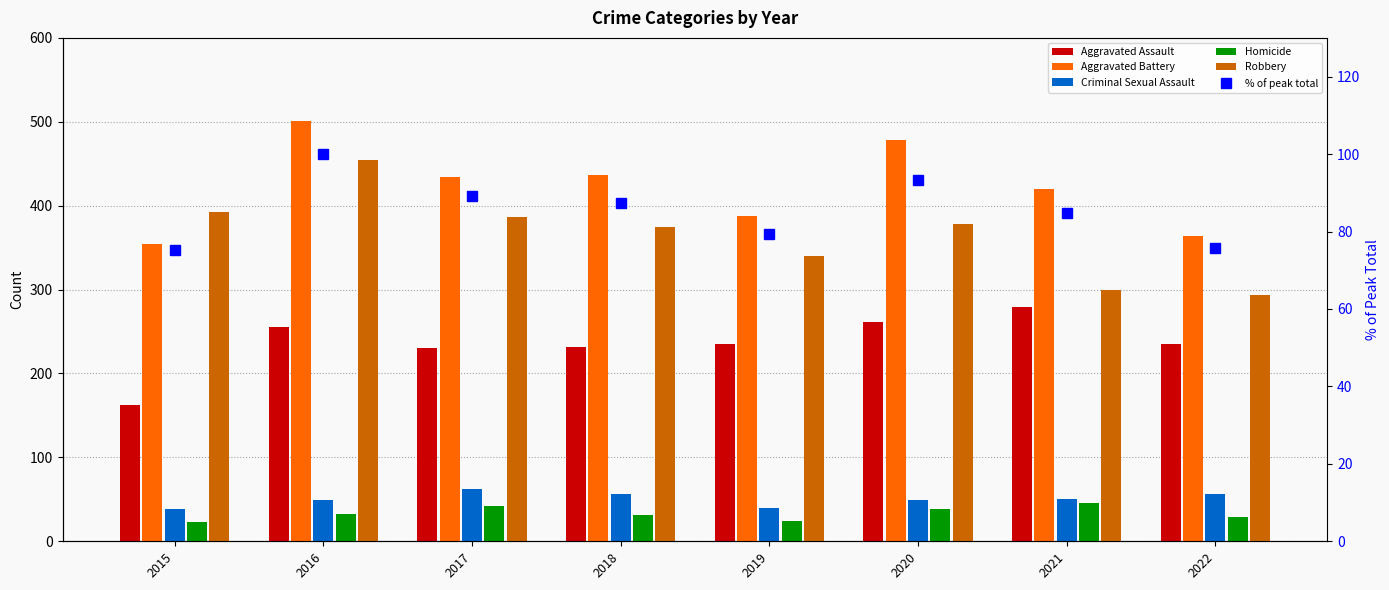

Which series has the largest range (max minus min)?

Robbery